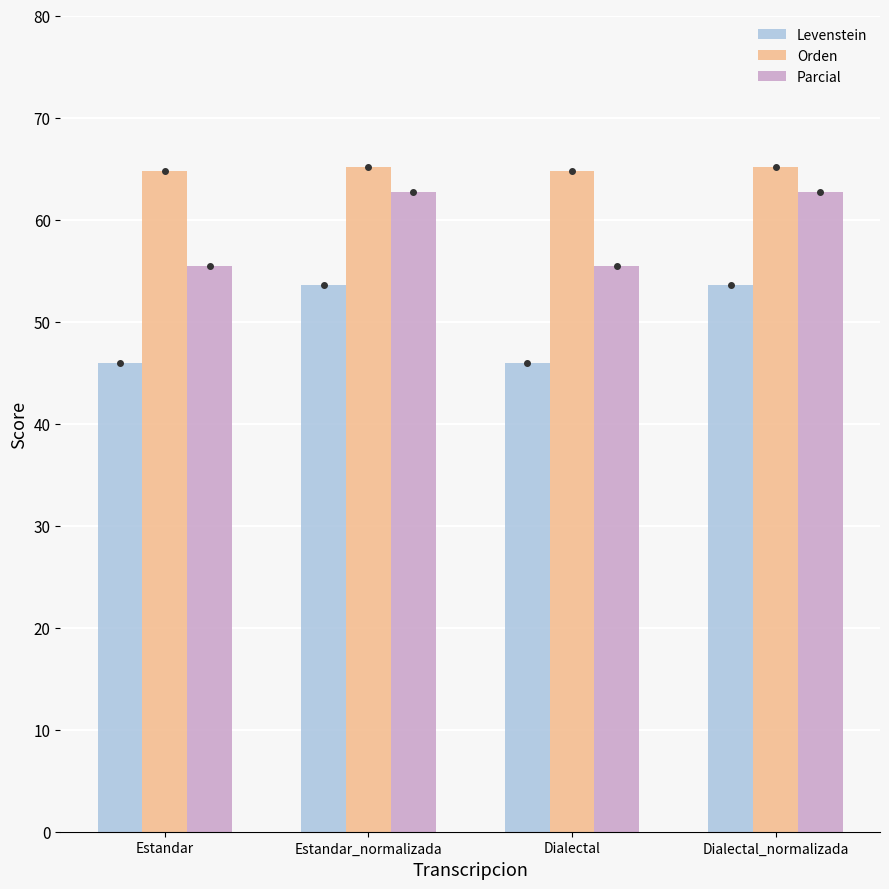

Reading left to right, extract all data points from this chart.

Levenstein: Estandar=46.0	Estandar_normalizada=53.6	Dialectal=46.0	Dialectal_normalizada=53.6
Orden: Estandar=64.8	Estandar_normalizada=65.2	Dialectal=64.8	Dialectal_normalizada=65.2
Parcial: Estandar=55.4	Estandar_normalizada=62.7	Dialectal=55.4	Dialectal_normalizada=62.7